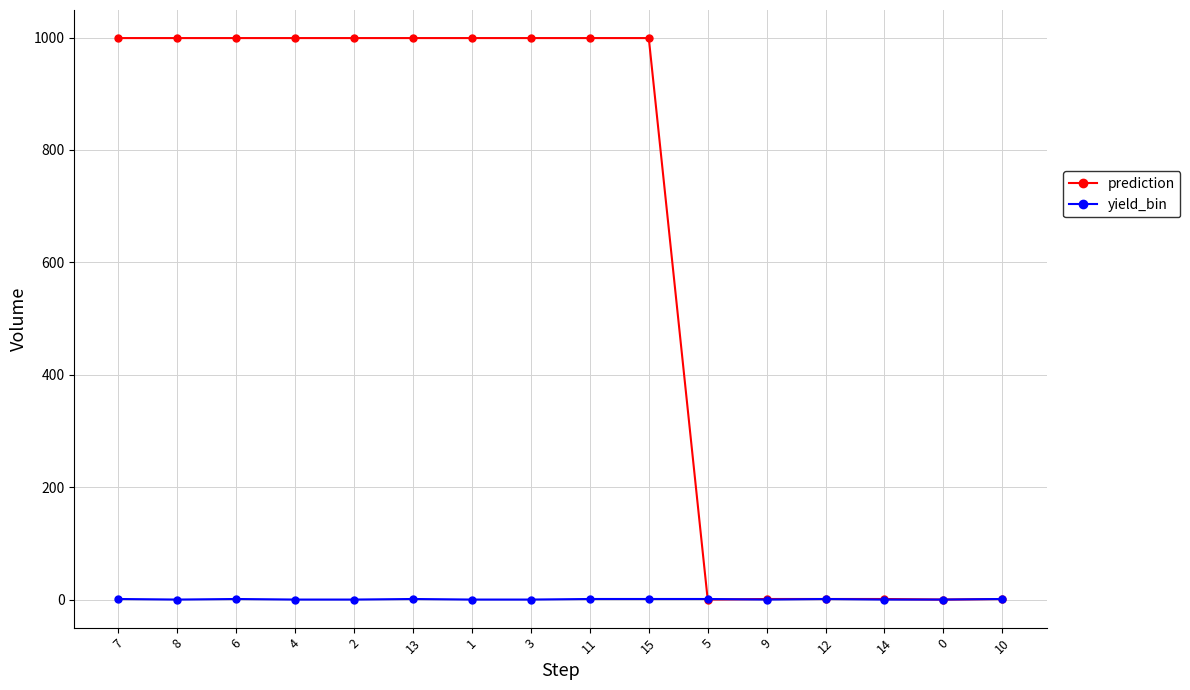

What is the label of the 13th point from the right?

4